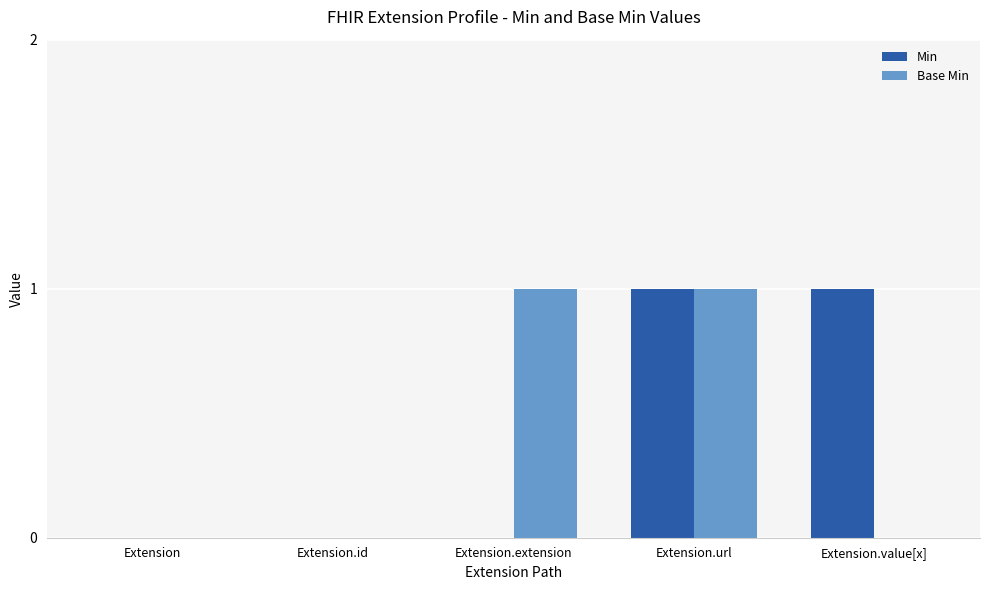

What are all the series names shown in the legend?

Min, Base Min